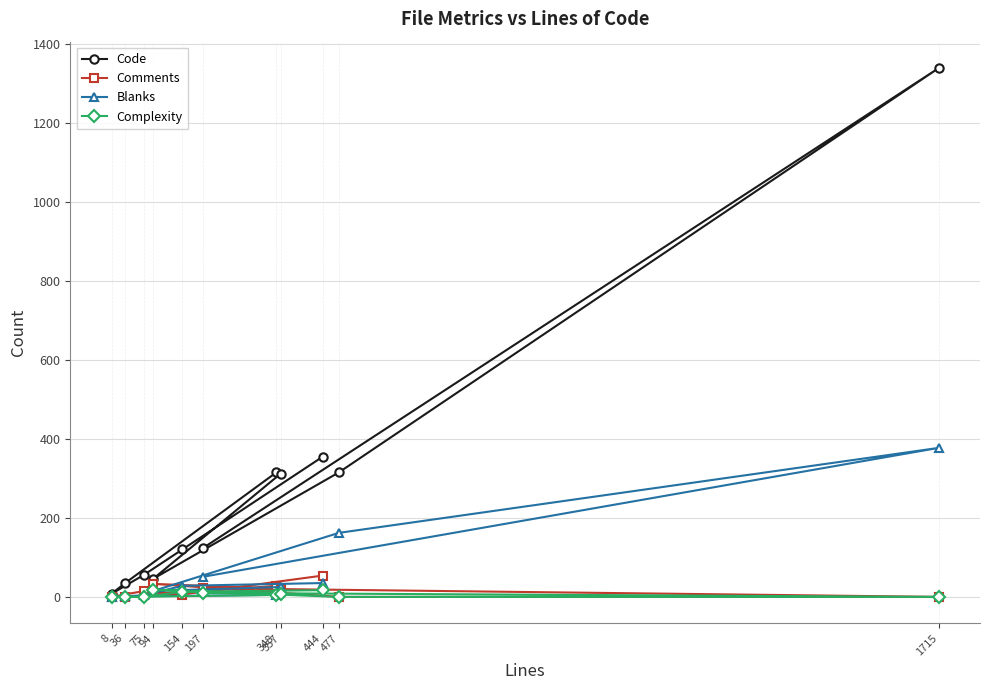

Count the number of categories in the chart.

11